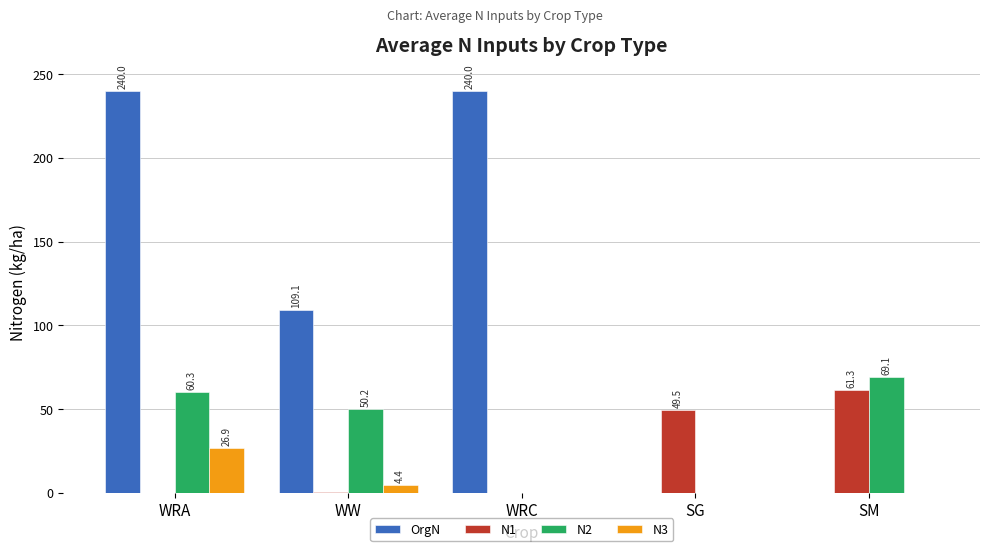

What is the sum of all N1 values?

111.4